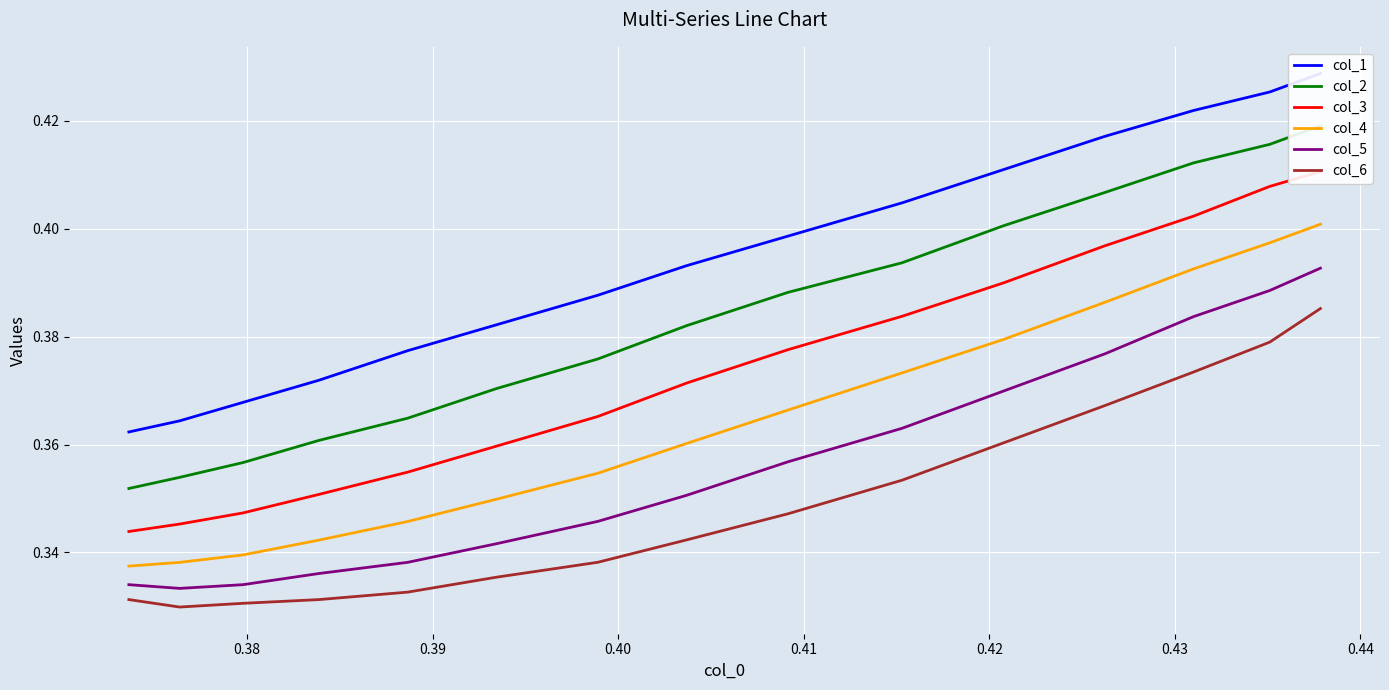

Count the number of categories in the chart.

15